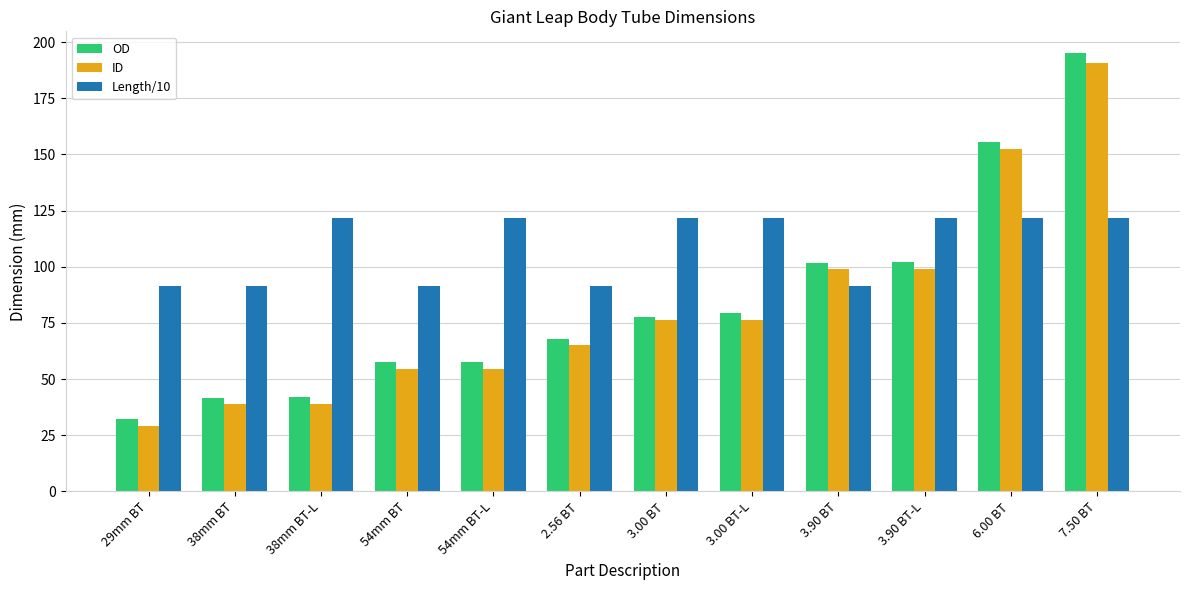

The value of OD at 7.50 BT is 50.5. True or false?

False